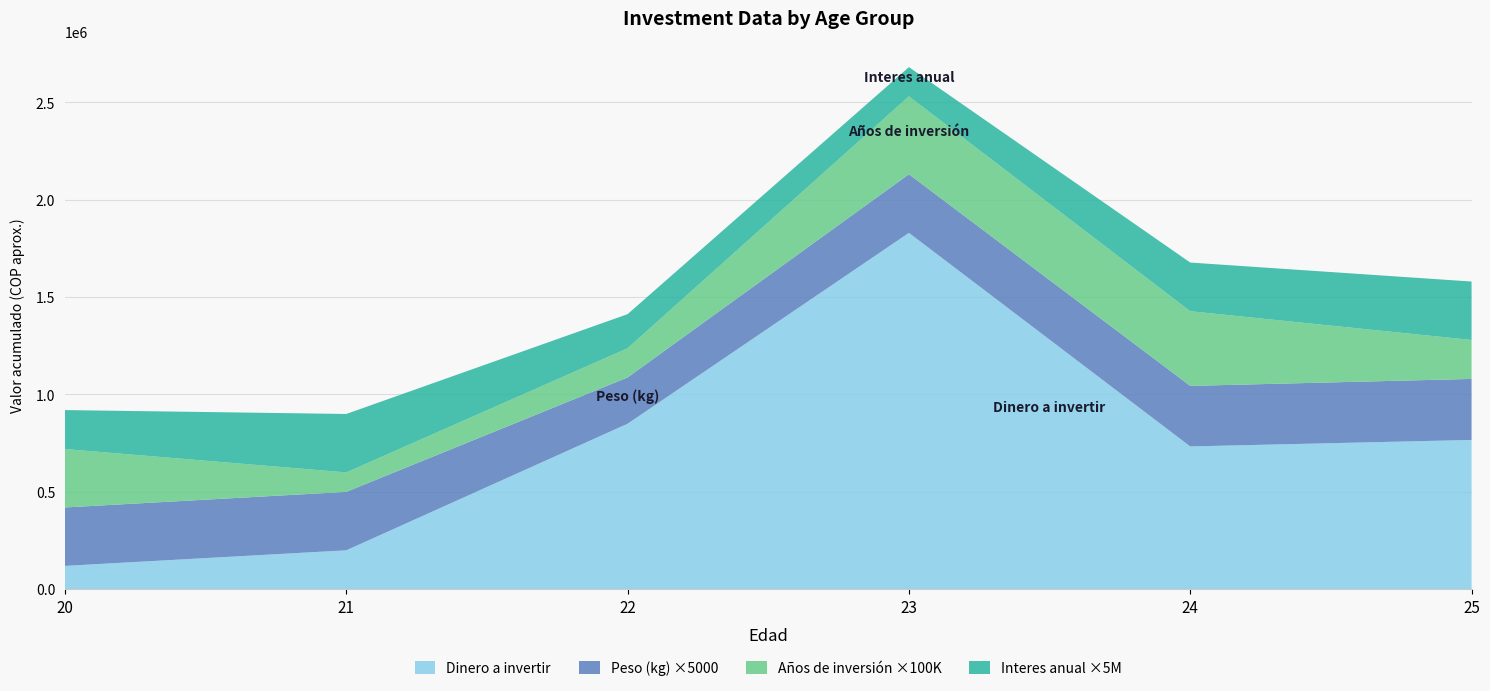

At which category is the sum across all series the highest?

23